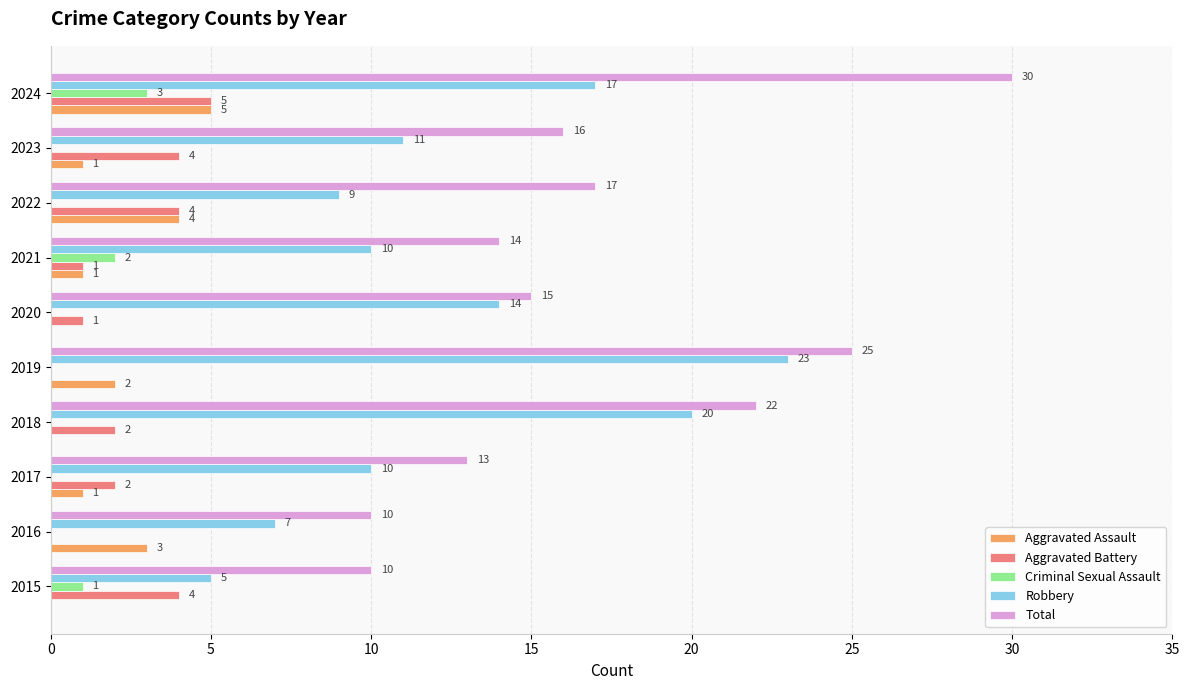

At which label is Criminal Sexual Assault closest to 1?

2015